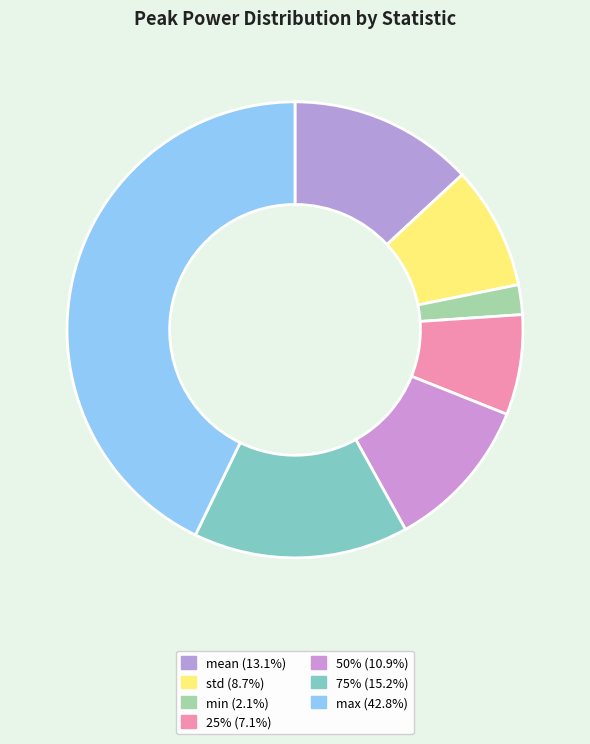

Is 50% the majority of the pie?

No